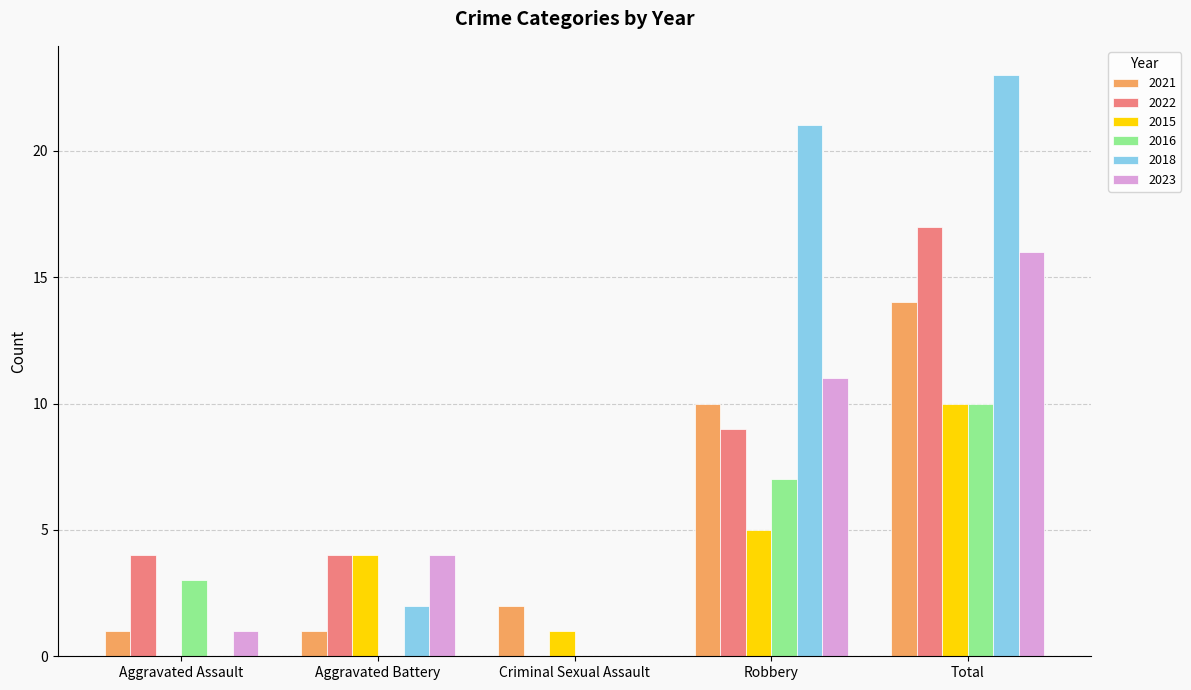

True or false: 2021 has a value of 10 at Robbery.

True